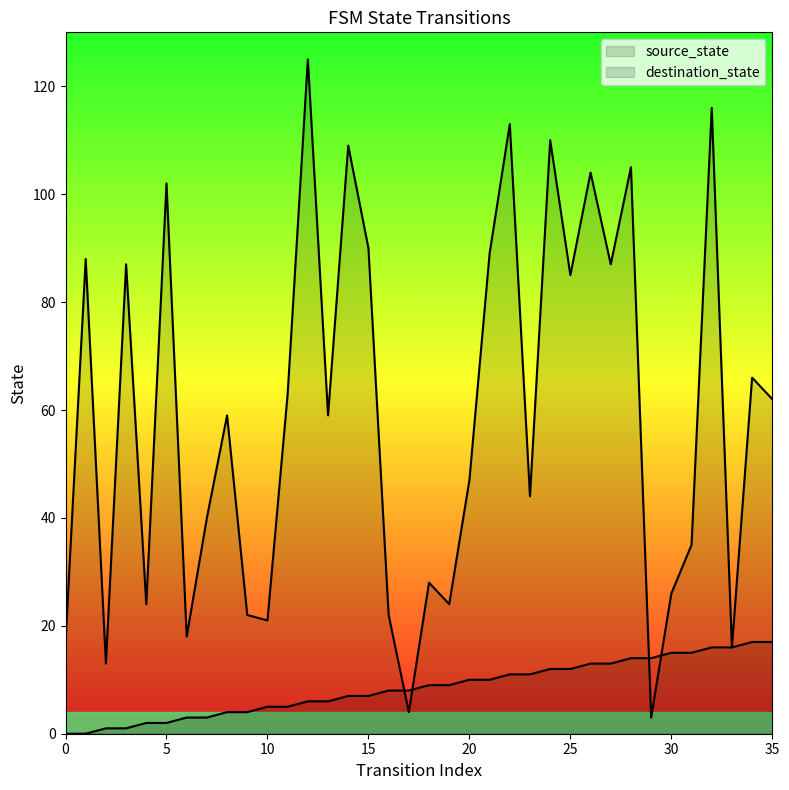

What is the total value across all series at 7?

43